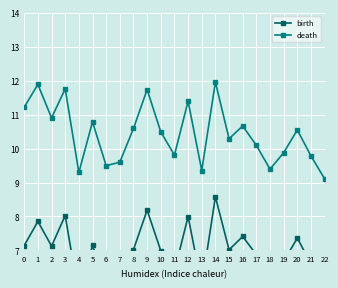

What are all the series names shown in the legend?

birth, death